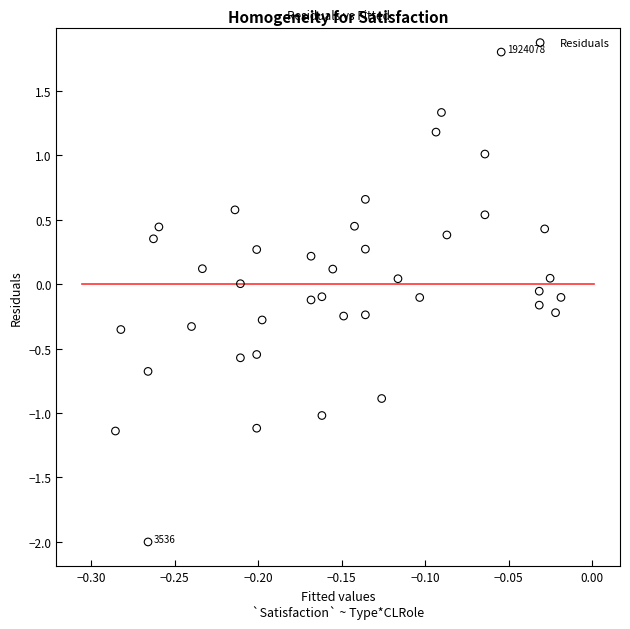

What is the range of Y values (max minus min)?

3.8